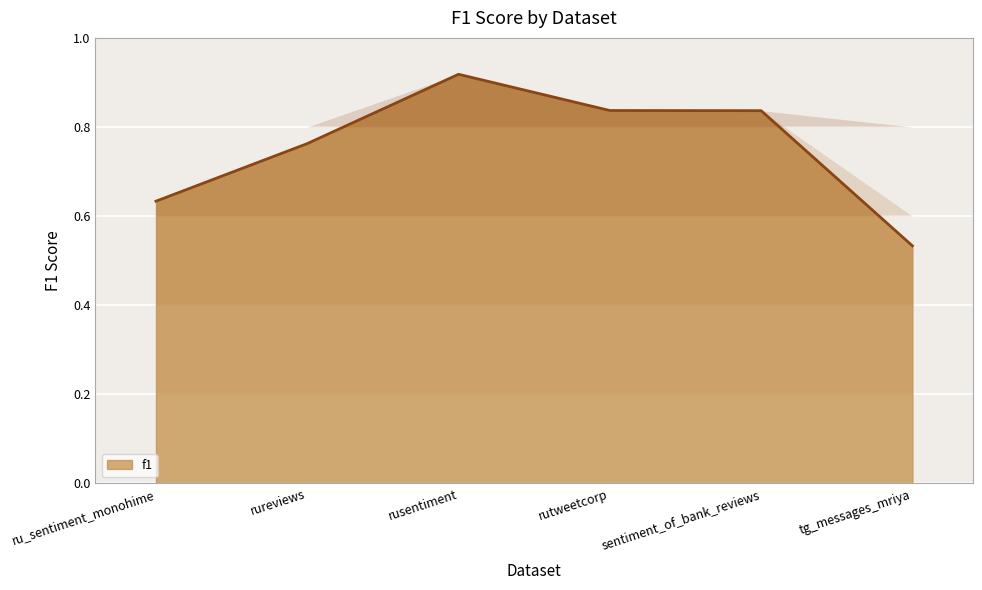

True or false: the data shows 1.1 at sentiment_of_bank_reviews.

False